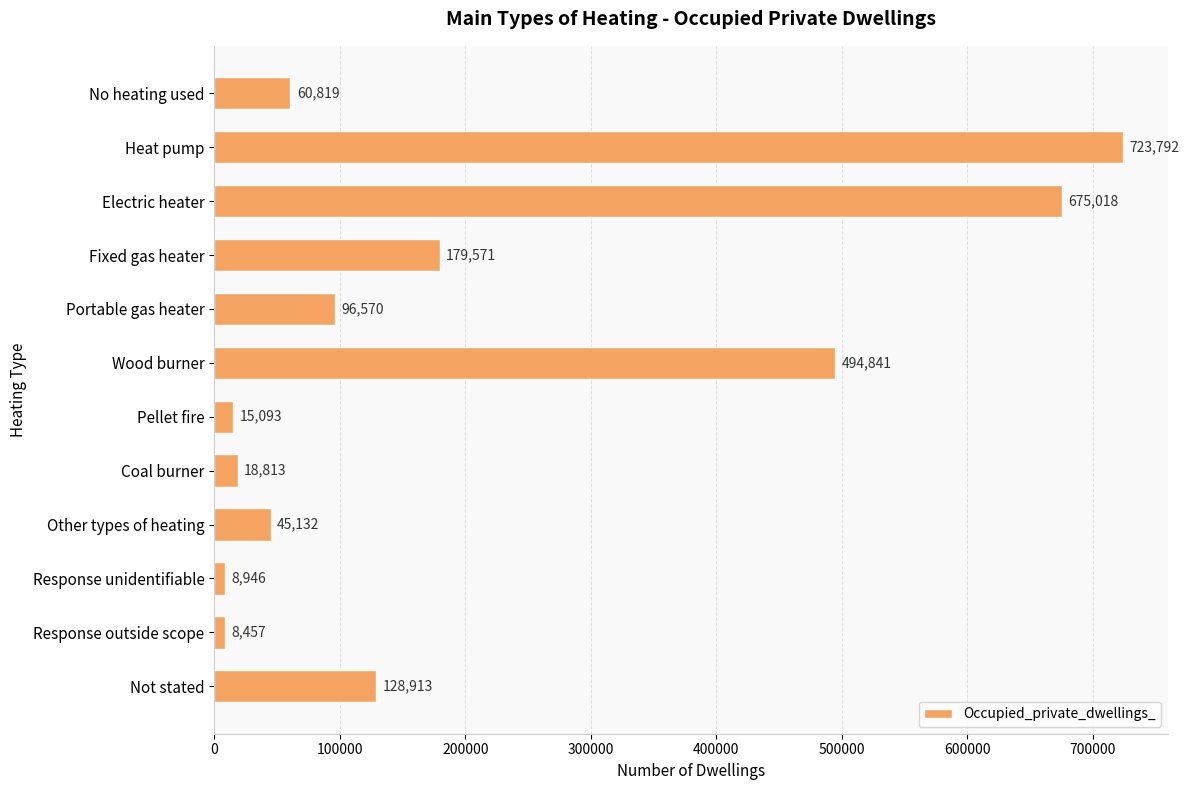

Which label corresponds to the smallest value in the chart?

Response outside scope